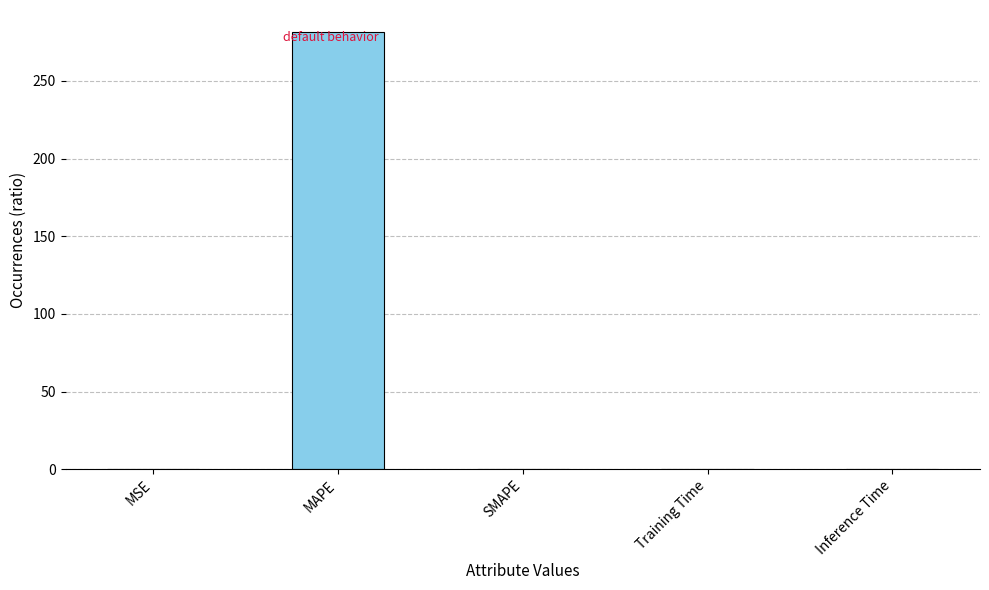

Between Training Time and MAPE, which is larger?

MAPE